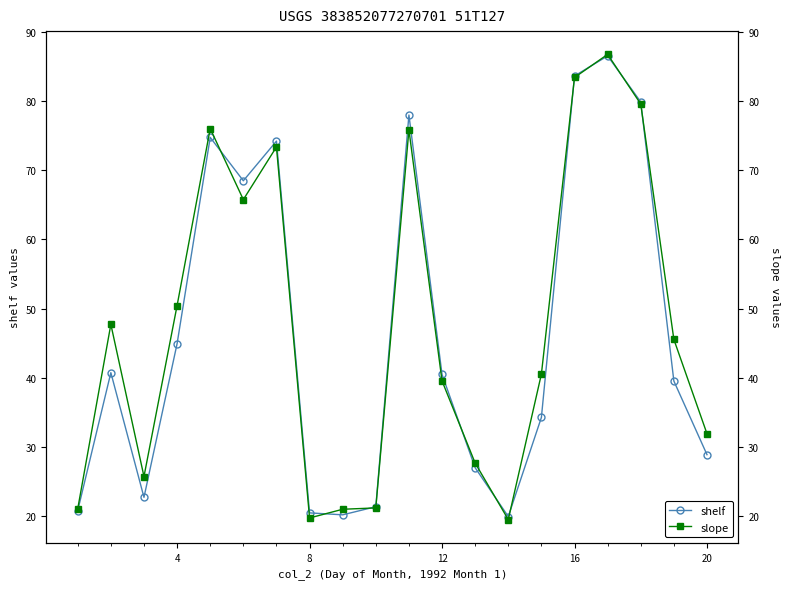

What is the minimum value for shelf?

20.0